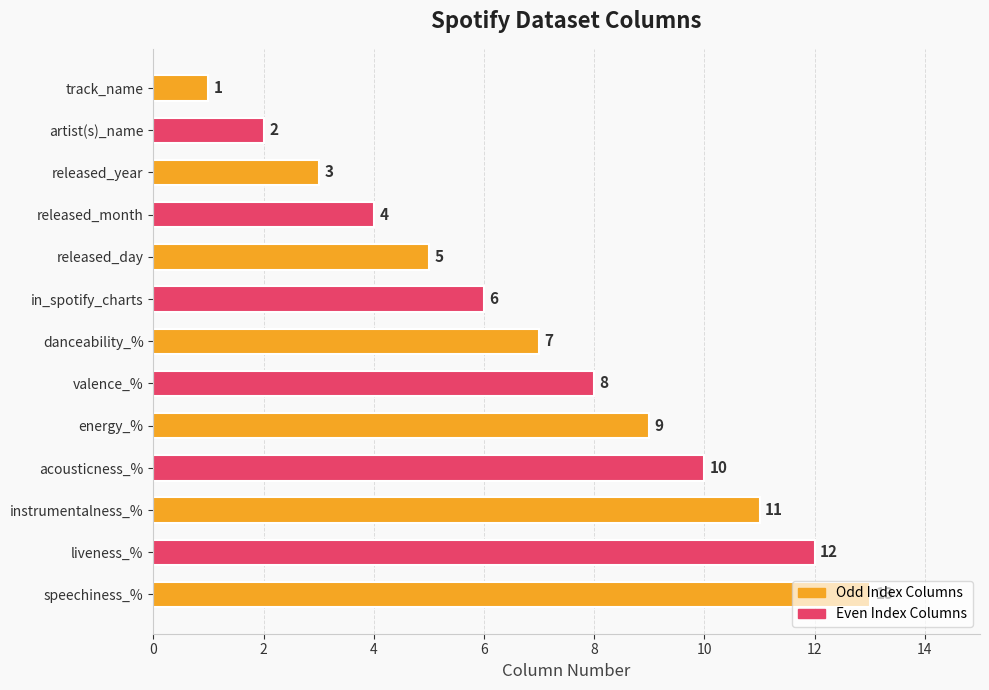

What is the label of the 1st bar from the top?

track_name